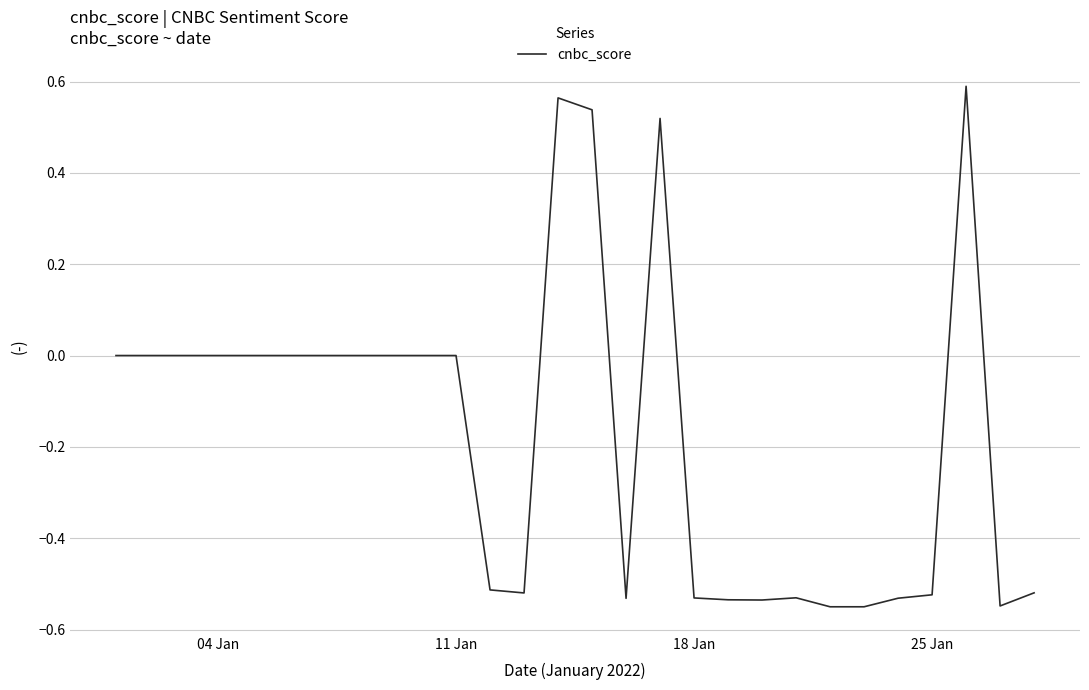

How many lines are shown in the chart?

1